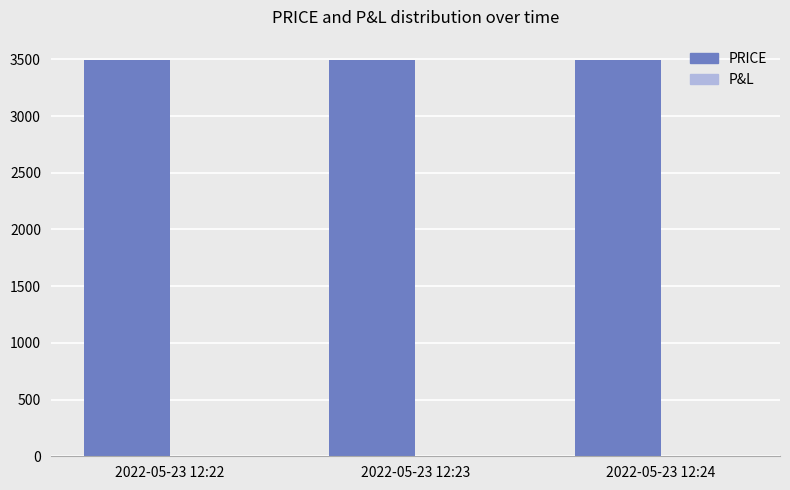

What is the value of the 3rd bar from the left?

3497.0